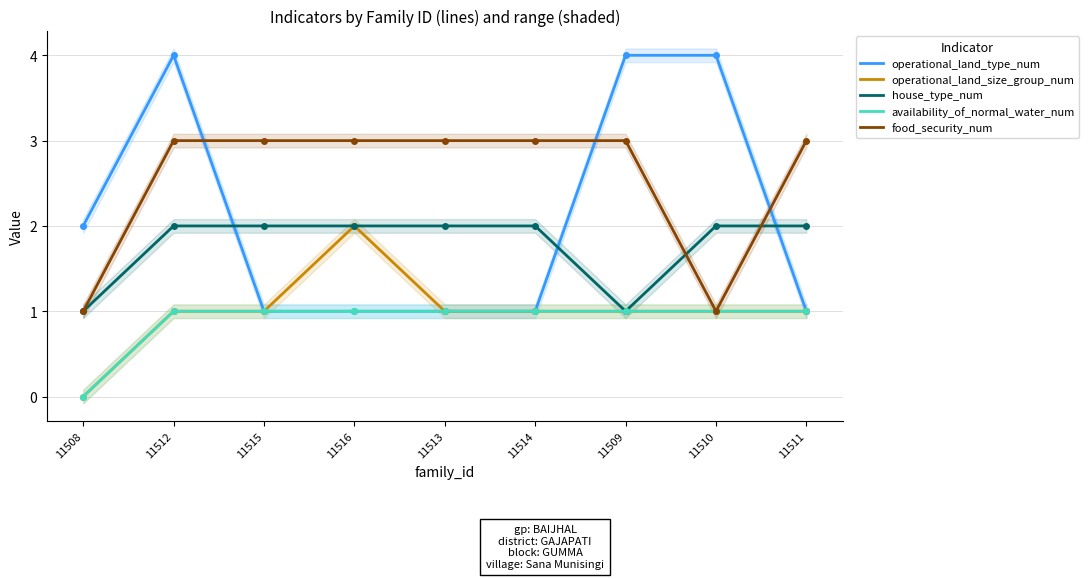

Does the chart display data point markers on the line(s)?

Yes